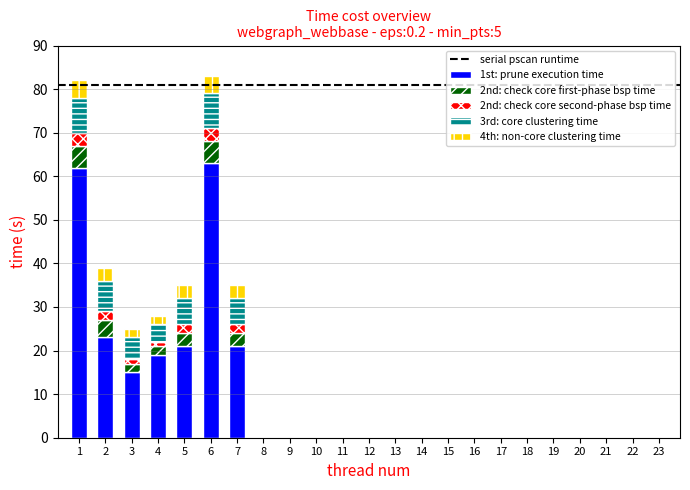

How many series are shown in this chart?

5